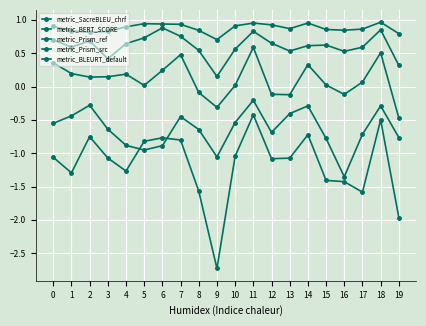

What is the highest value of the metric_BLEURT_default series?

0.6